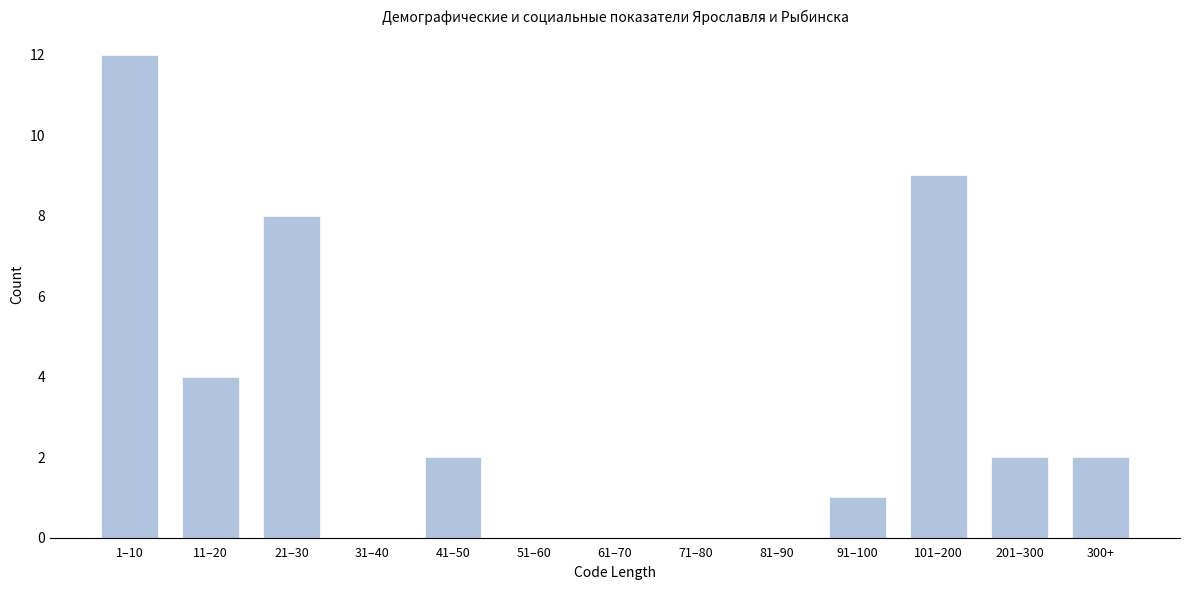

Reading right to left, transcribe all the data shown in this chart.

300+=2	201–300=2	101–200=9	91–100=1	81–90=0	71–80=0	61–70=0	51–60=0	41–50=2	31–40=0	21–30=8	11–20=4	1–10=12